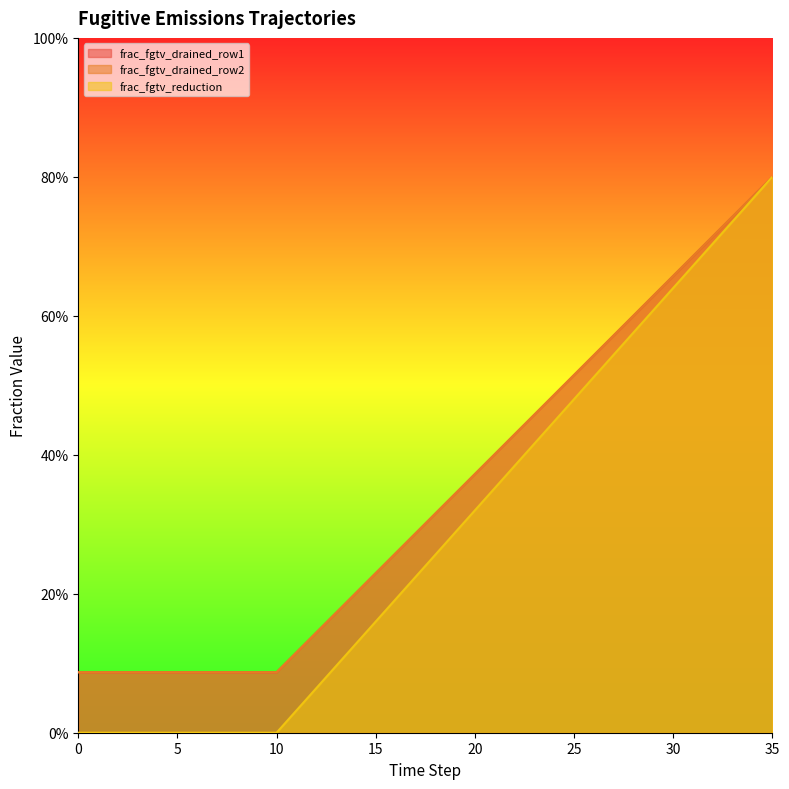

What is the average value of the frac_fgtv_drained_row1 series?

0.3